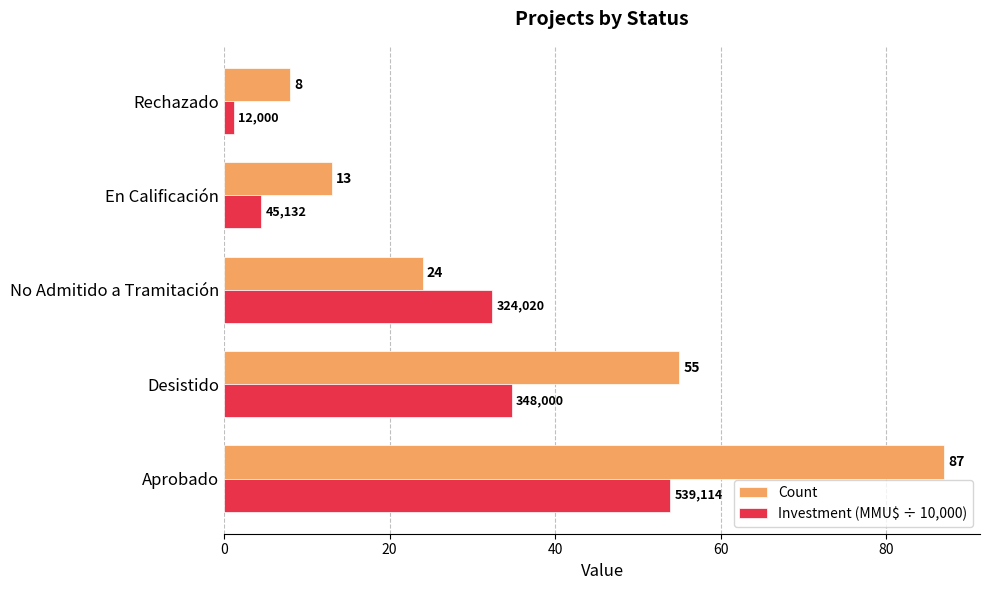

Read the Count value at Desistido.

55.0